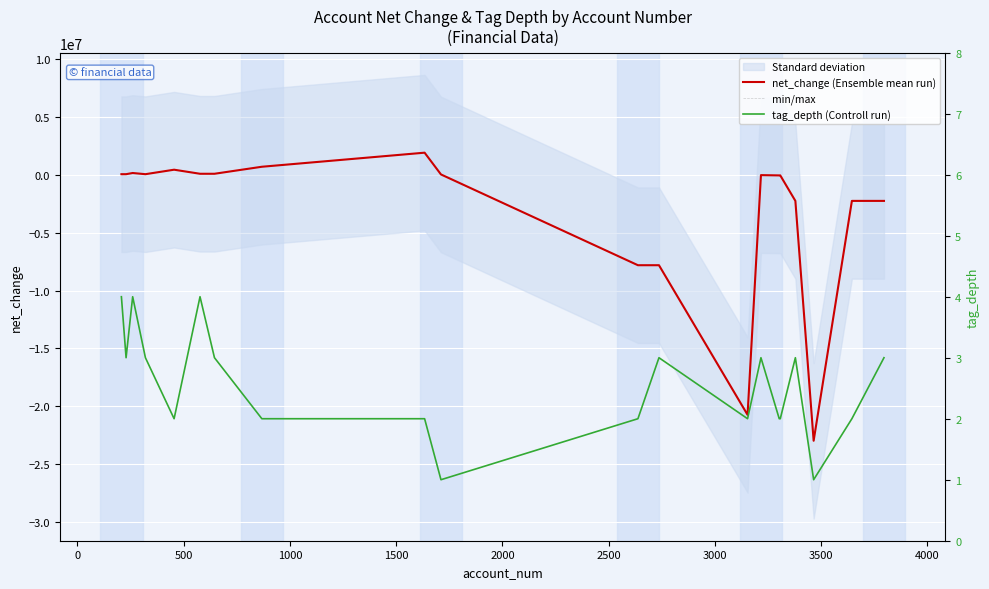

How many values in the min/max series are below 46460?

10